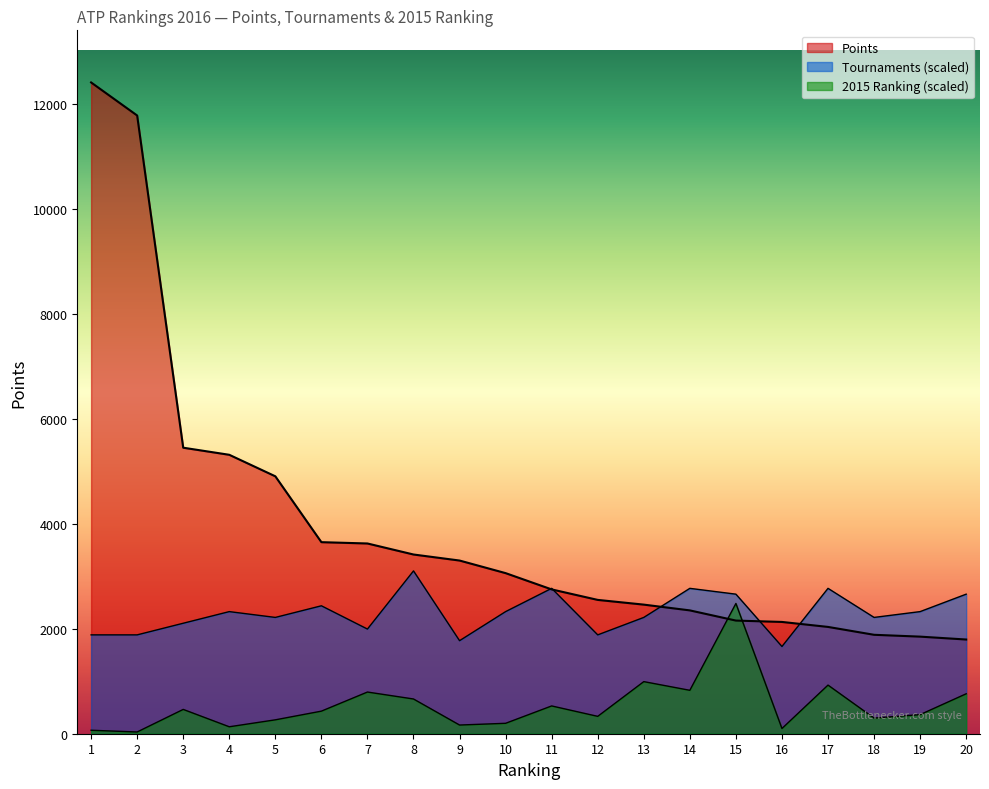

True or false: Points has a value of 2221.3 at 4.

False